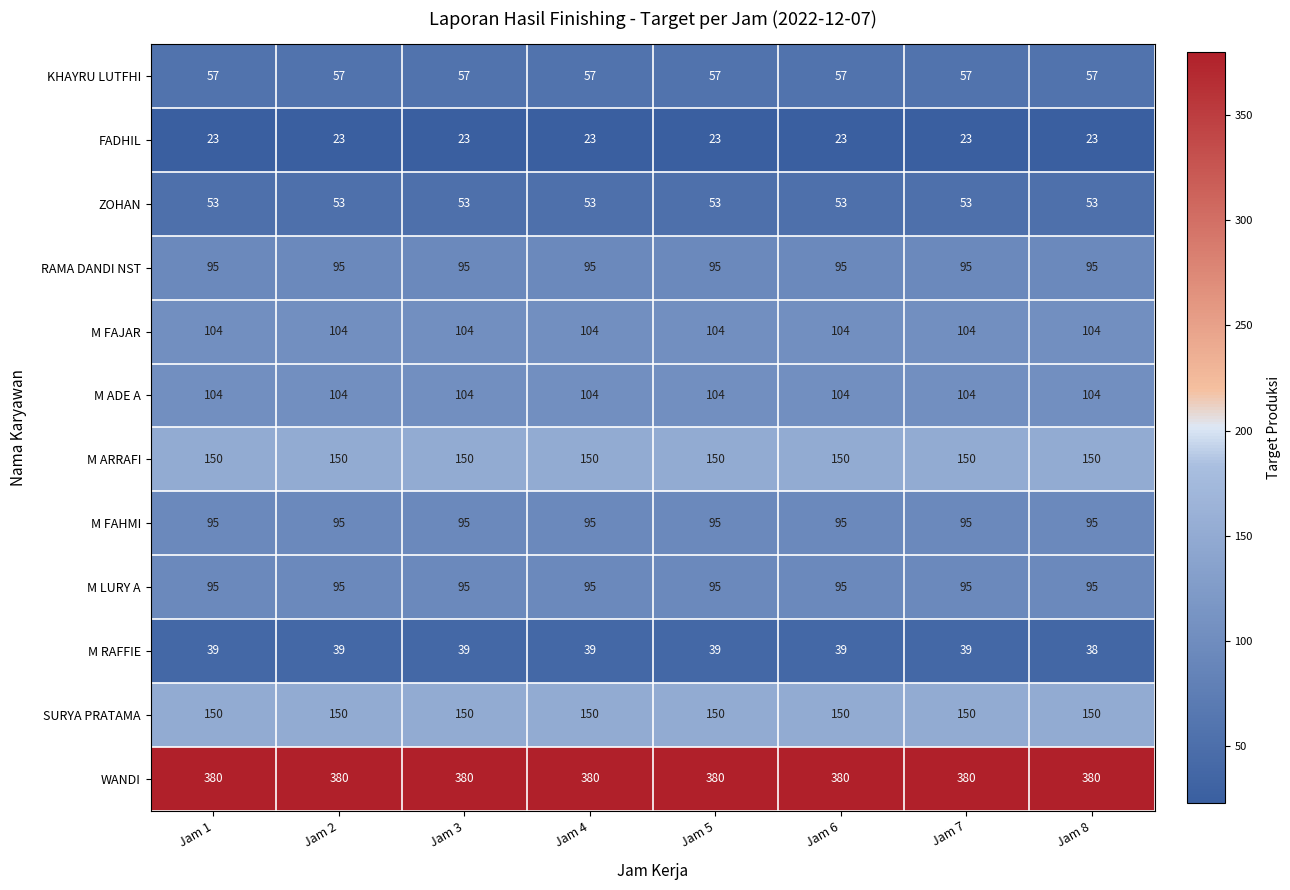

Is it true that M ADE A equals 169 at Jam 7?

False